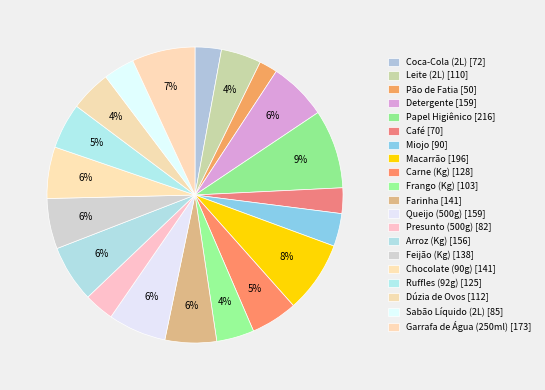

To the nearest percent, what percentage of the pie is Ruffles (92g)?

5%